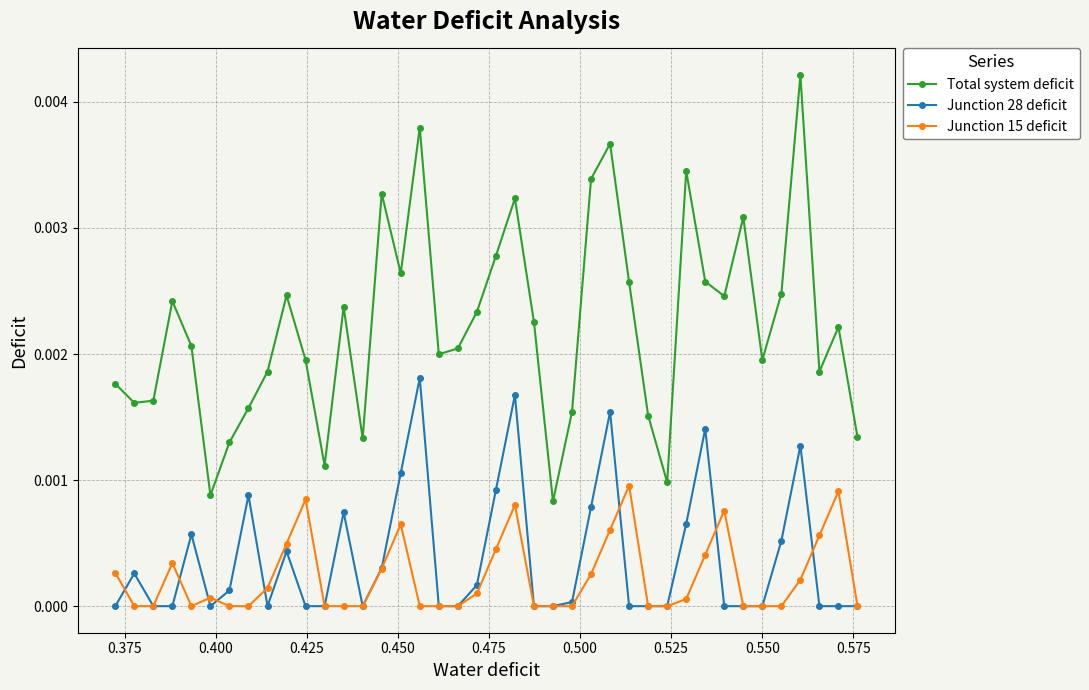

Rank the series by their maximum value, from lowest to highest.

Junction 15 deficit, Junction 28 deficit, Total system deficit